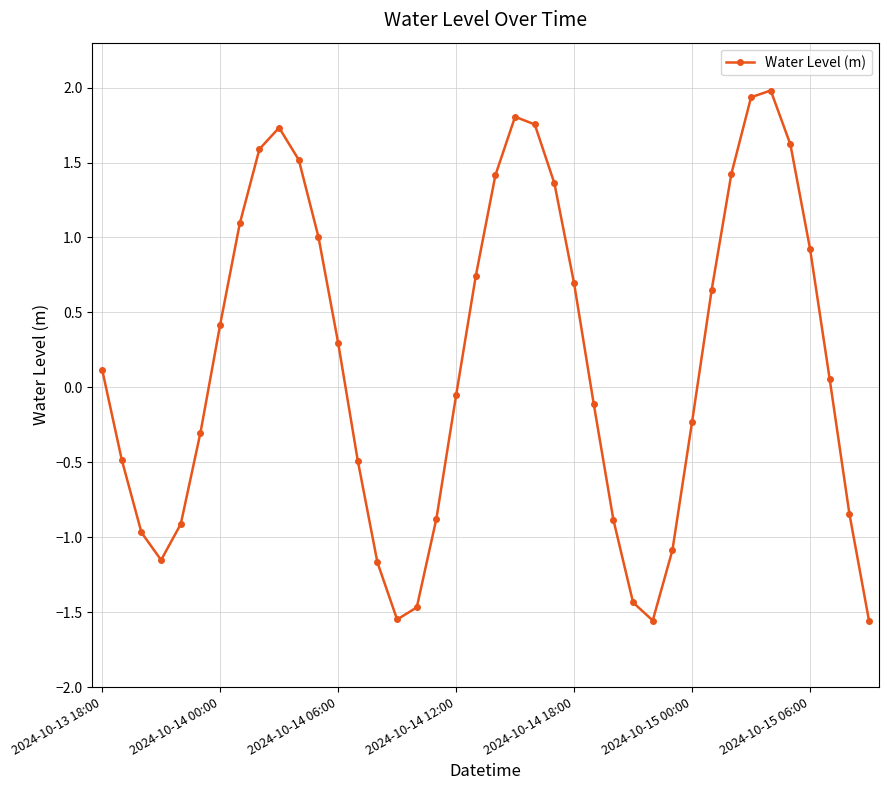

What is the greatest value displayed?

2.0